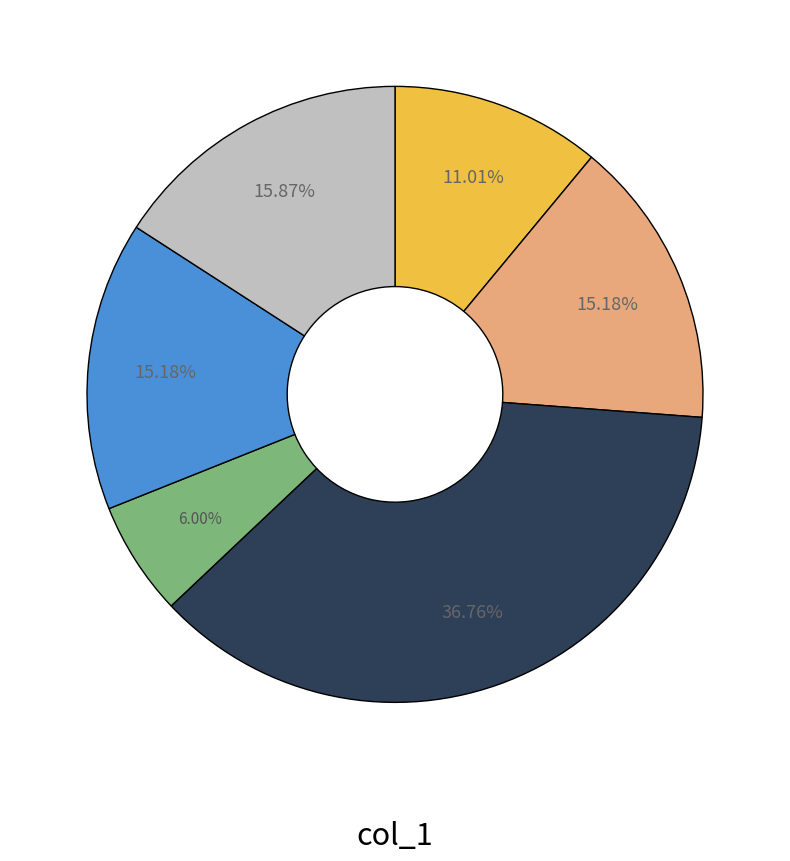

Is there any slice that represents more than half of the pie?

No